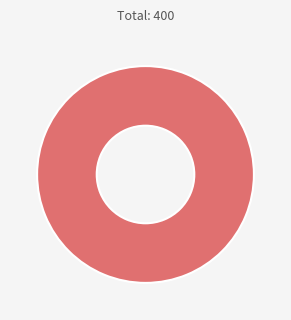

Is there any slice that represents more than half of the pie?

Yes